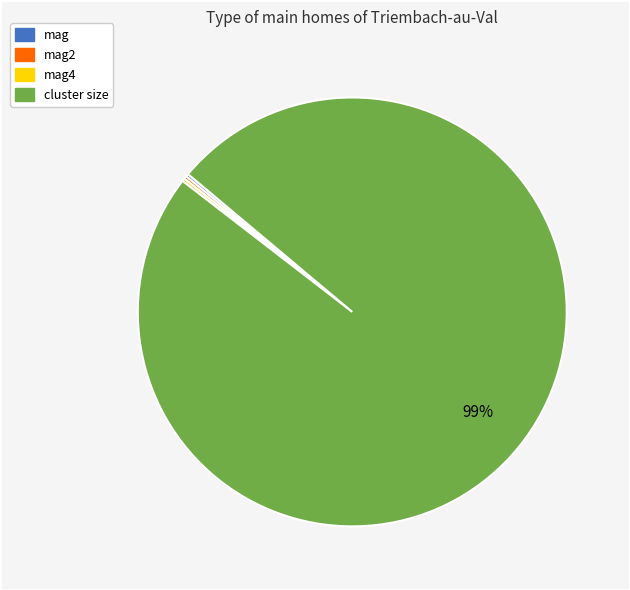

Is there any slice that represents more than half of the pie?

Yes